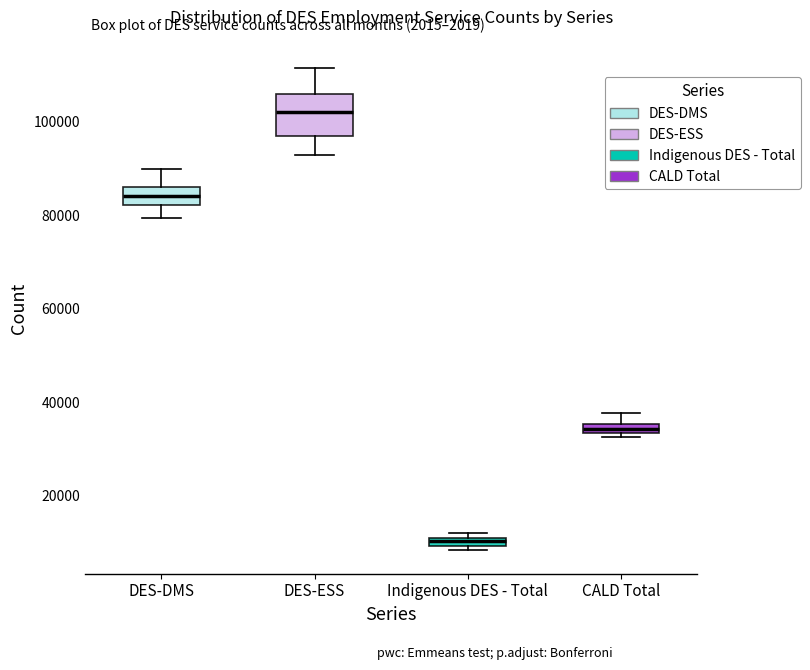

Where does the upper whisker of the box for DES-DMS end on the y-axis? The values are not printed on the chart, so give them approximately, as read against the axis.

90000